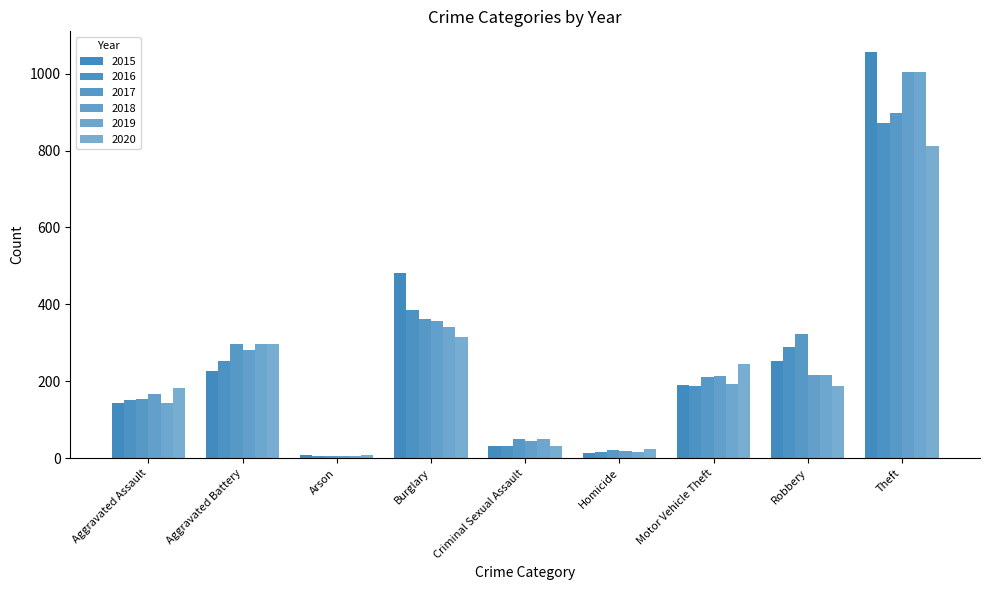

Reading left to right, transcribe all the data shown in this chart.

2015: Aggravated Assault=144	Aggravated Battery=228	Arson=8	Burglary=482	Criminal Sexual Assault=31	Homicide=13	Motor Vehicle Theft=190	Robbery=254	Theft=1057
2016: Aggravated Assault=151	Aggravated Battery=252	Arson=5	Burglary=385	Criminal Sexual Assault=32	Homicide=16	Motor Vehicle Theft=187	Robbery=288	Theft=871
2017: Aggravated Assault=155	Aggravated Battery=298	Arson=6	Burglary=361	Criminal Sexual Assault=50	Homicide=21	Motor Vehicle Theft=211	Robbery=324	Theft=898
2018: Aggravated Assault=167	Aggravated Battery=281	Arson=5	Burglary=358	Criminal Sexual Assault=44	Homicide=18	Motor Vehicle Theft=215	Robbery=216	Theft=1003
2019: Aggravated Assault=144	Aggravated Battery=296	Arson=7	Burglary=340	Criminal Sexual Assault=51	Homicide=17	Motor Vehicle Theft=193	Robbery=217	Theft=1005
2020: Aggravated Assault=183	Aggravated Battery=296	Arson=8	Burglary=315	Criminal Sexual Assault=32	Homicide=24	Motor Vehicle Theft=246	Robbery=189	Theft=813